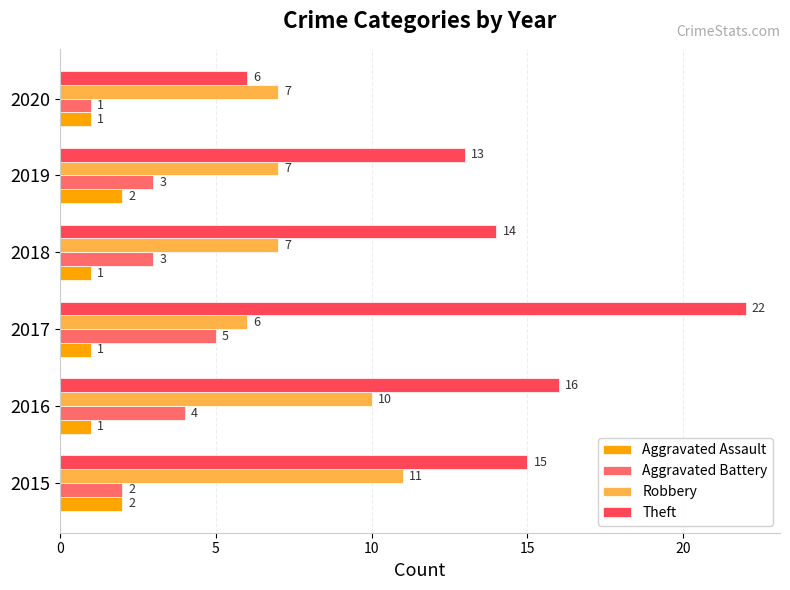

What is the difference between the maximum and minimum values in the Robbery series?

5